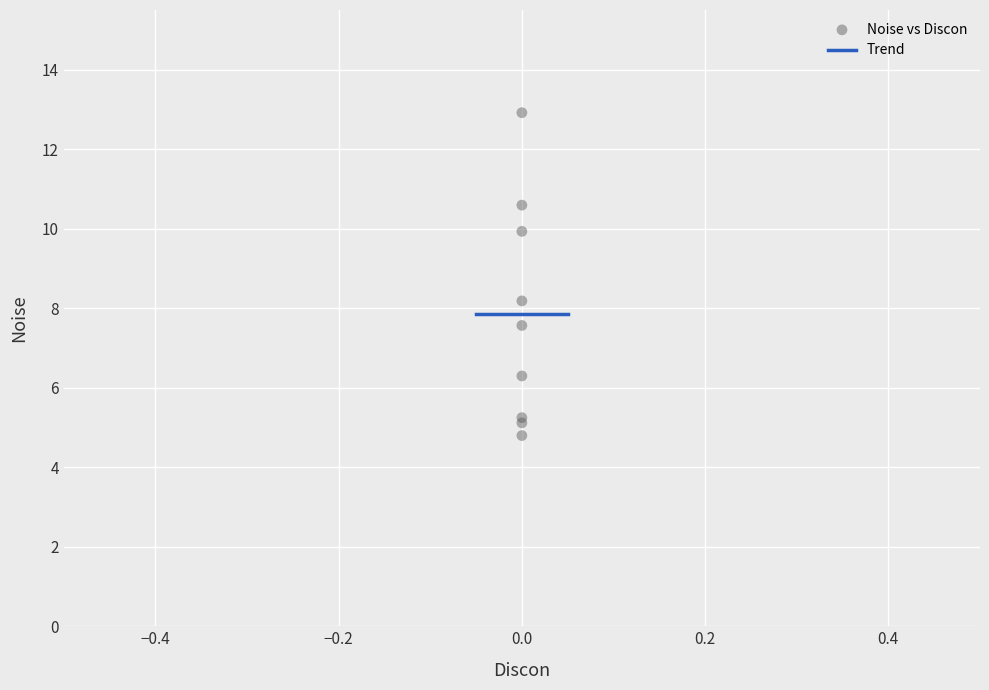

What Y value in the scatter plot is closest to 8?

8.2